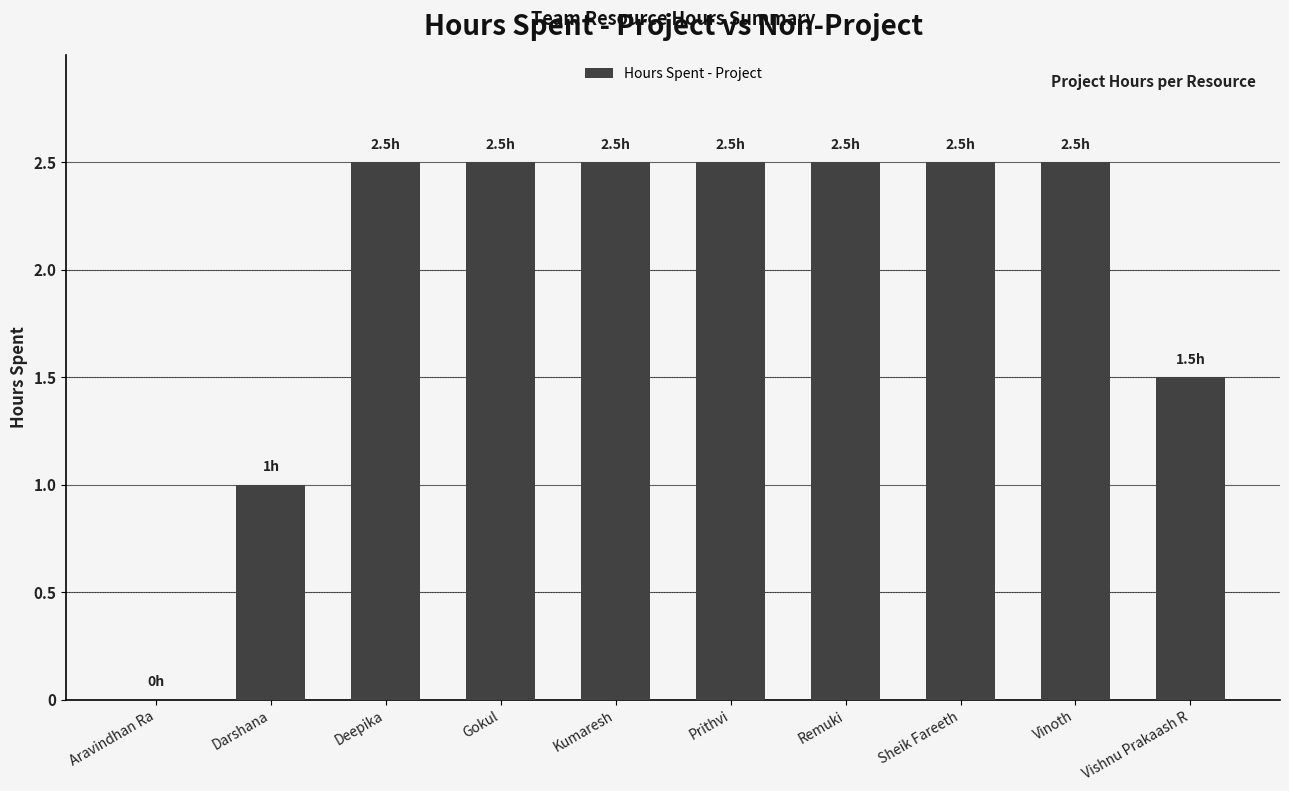

True or false: the data shows 1.6 at Vinoth.

False